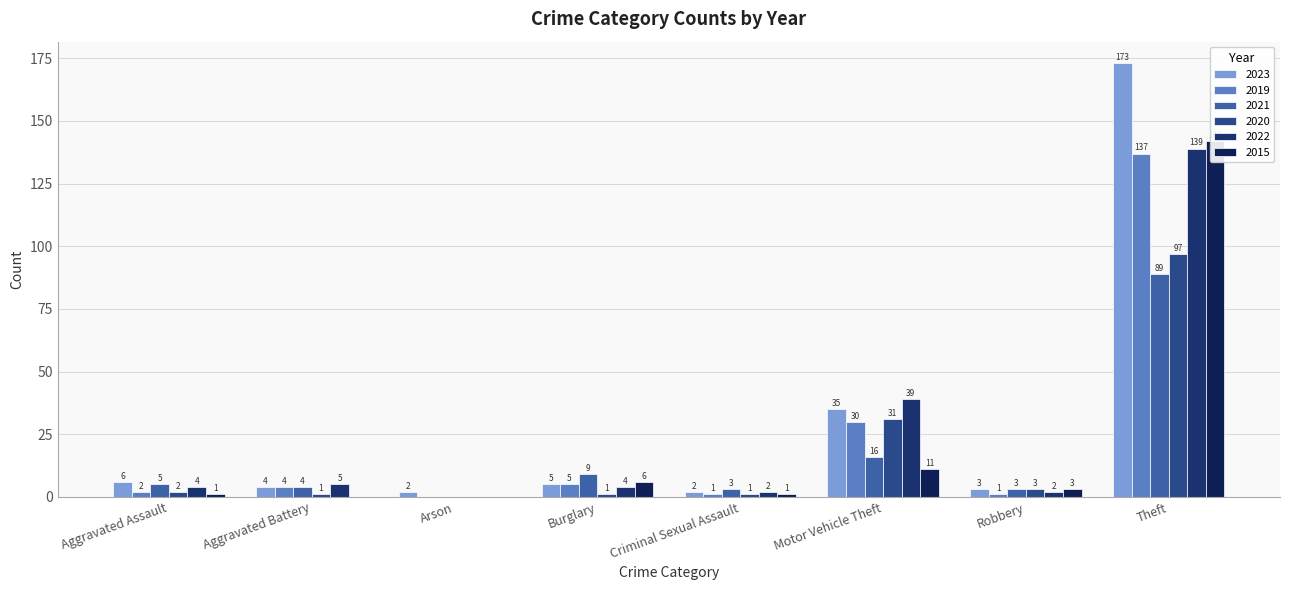

Which series has the largest total across all categories?

2023